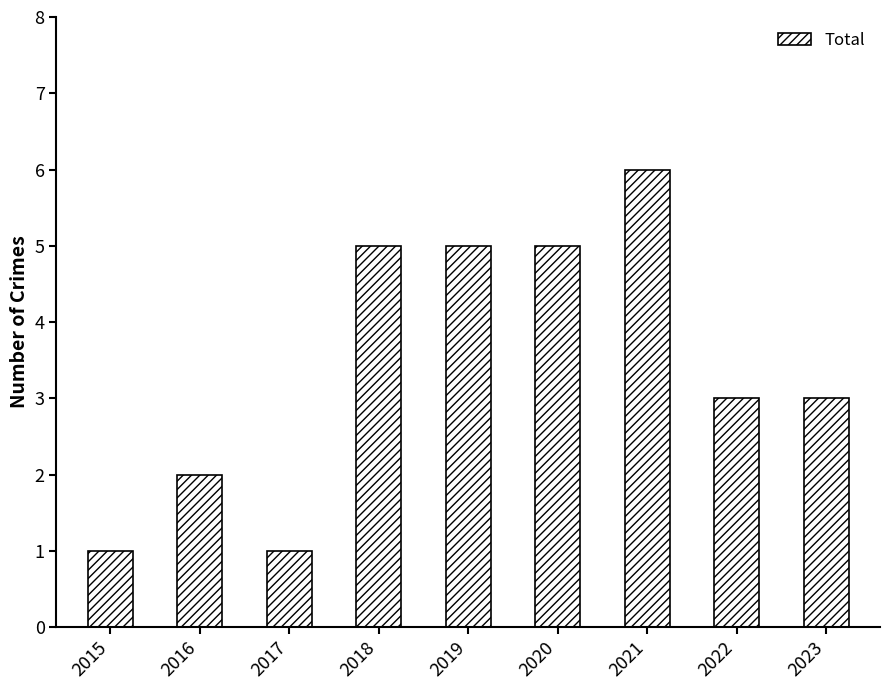

The chart shows a value of 3 at 2022. True or false?

True